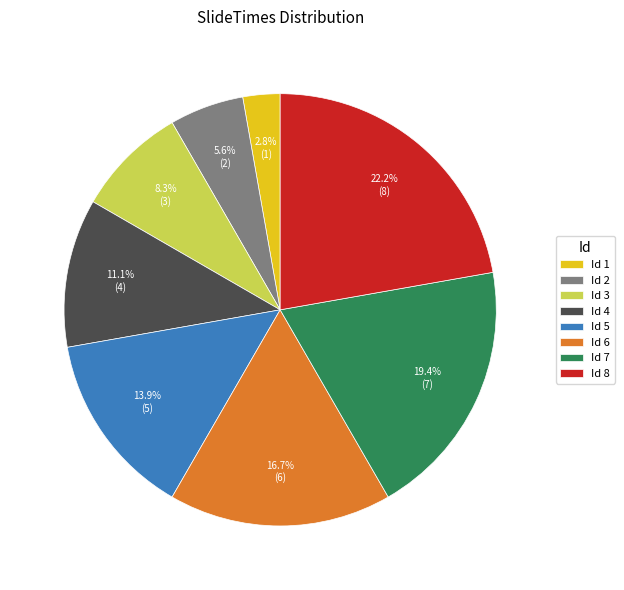

What is the ratio of the value at Id 6 to the value at Id 4?

1.5